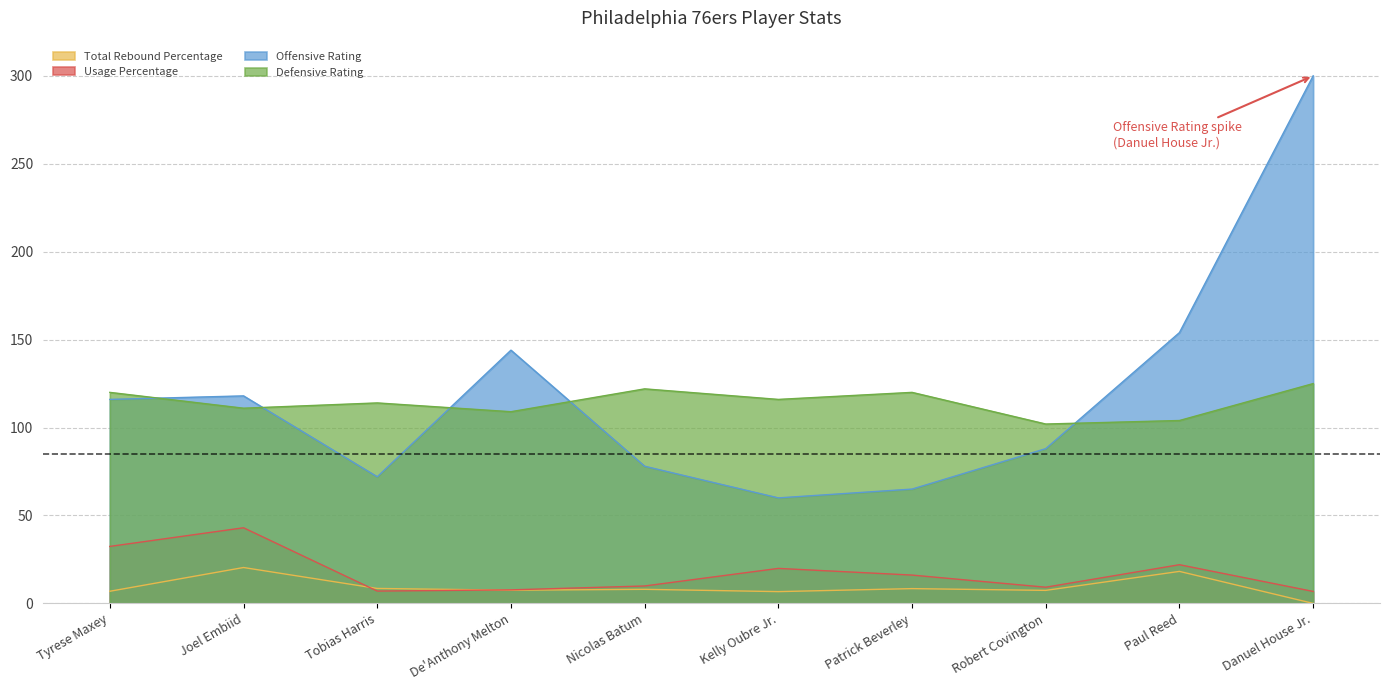

Does the chart display data point markers on the line(s)?

No